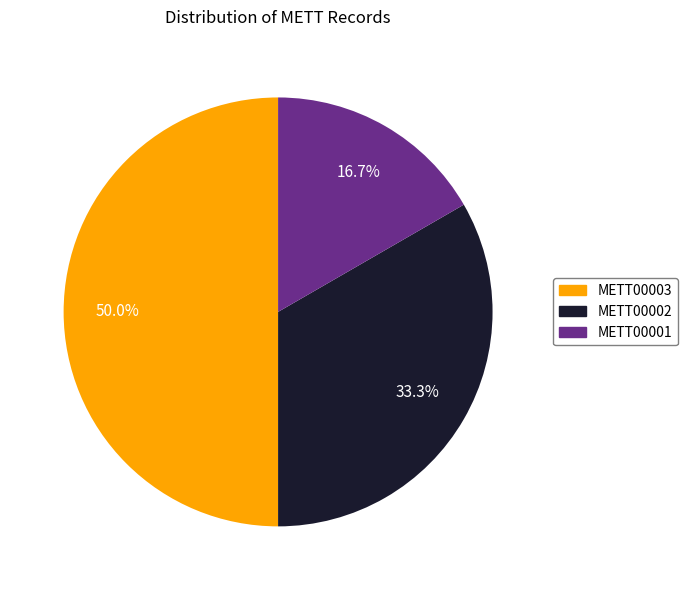

What is the ratio of the value at METT00002 to the value at METT00003?

0.7